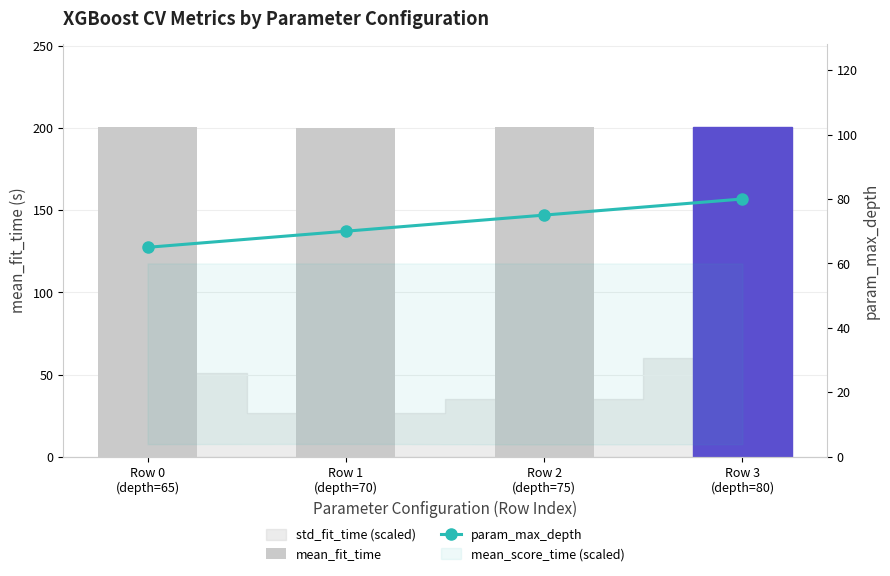

How many groups of bars are there?

4